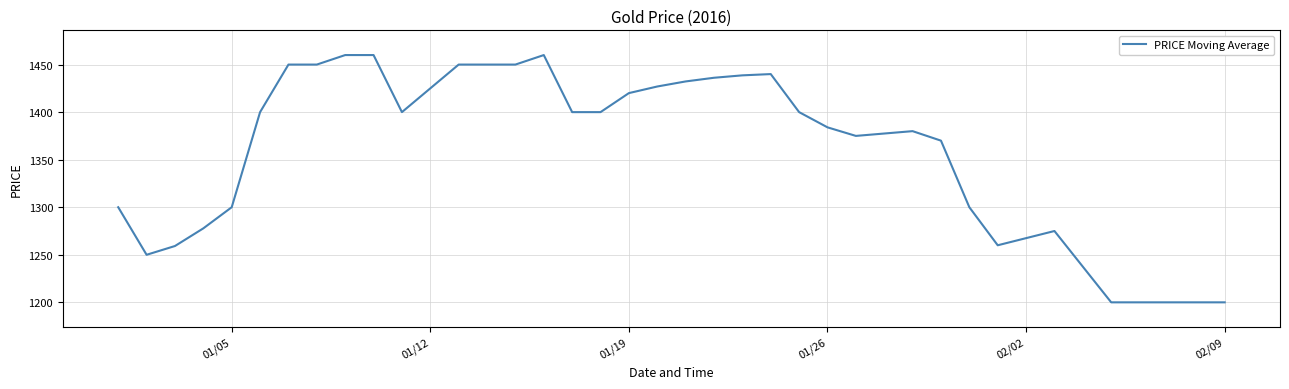

What is the smallest value displayed?

1200.0